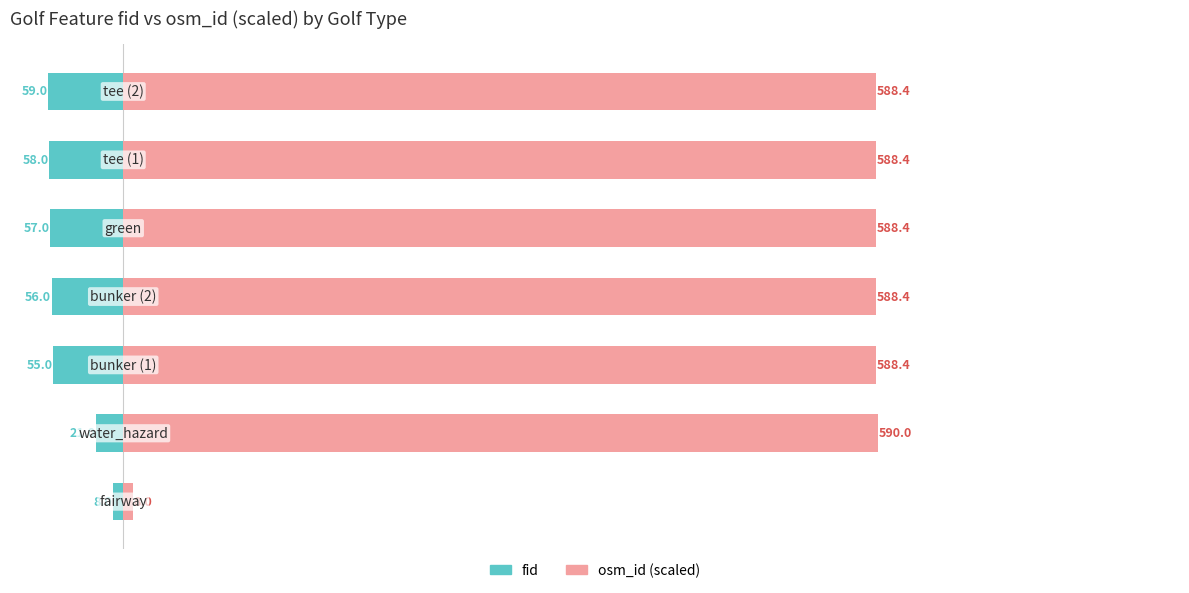

At how many categories does at least one series exceed 388?

6